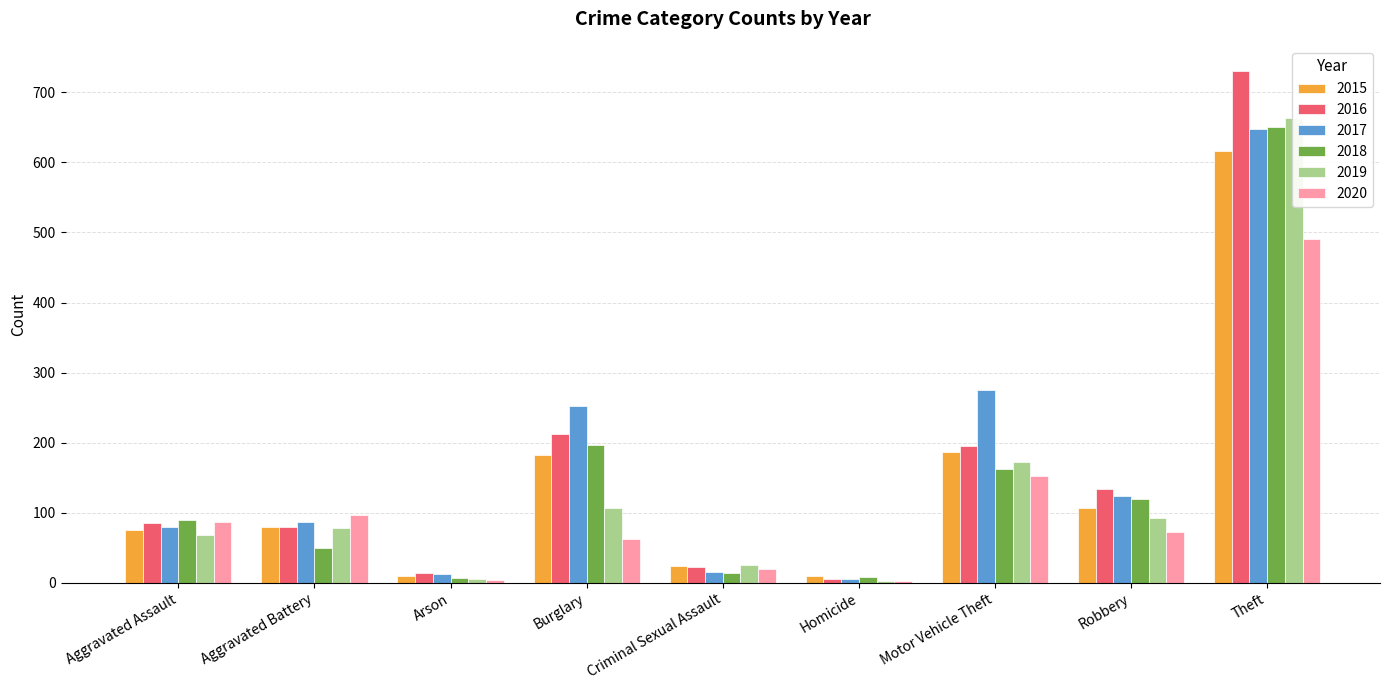

At which label does 2016 first exceed 85?

Burglary